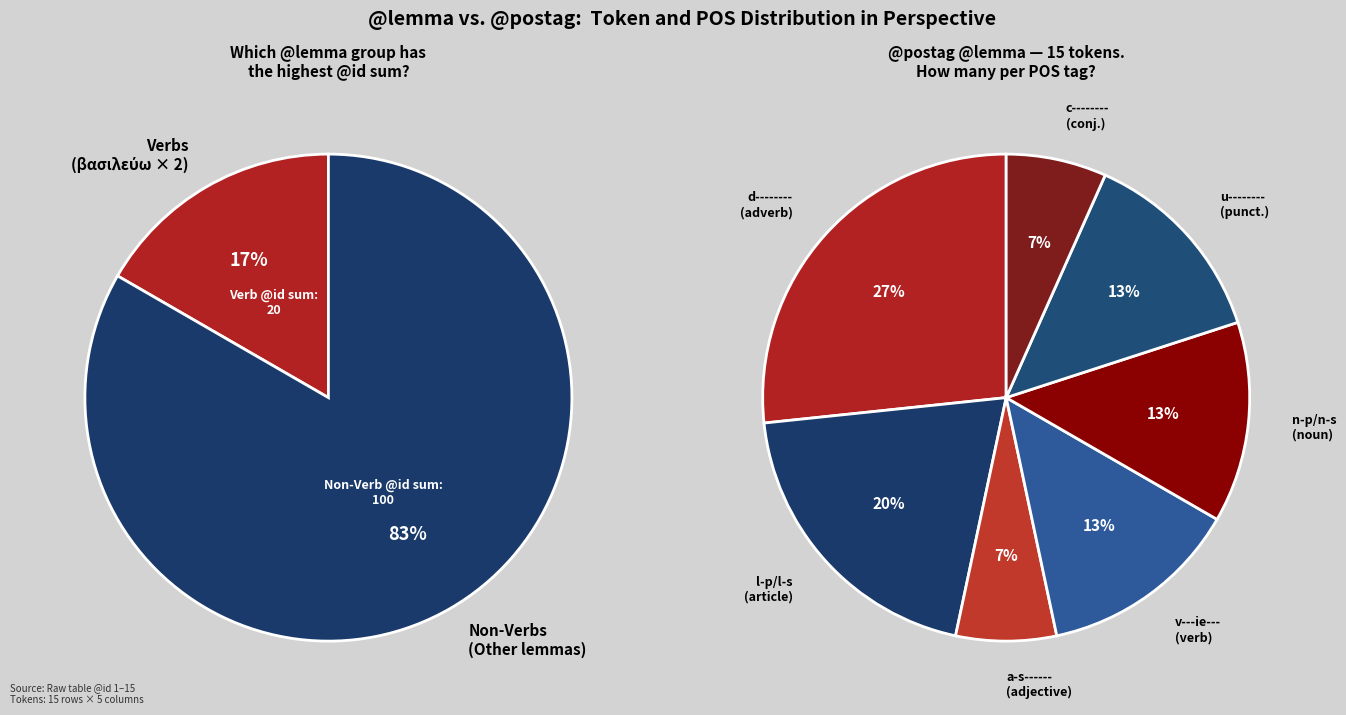

Does punc1 account for over 50% of the chart?

No